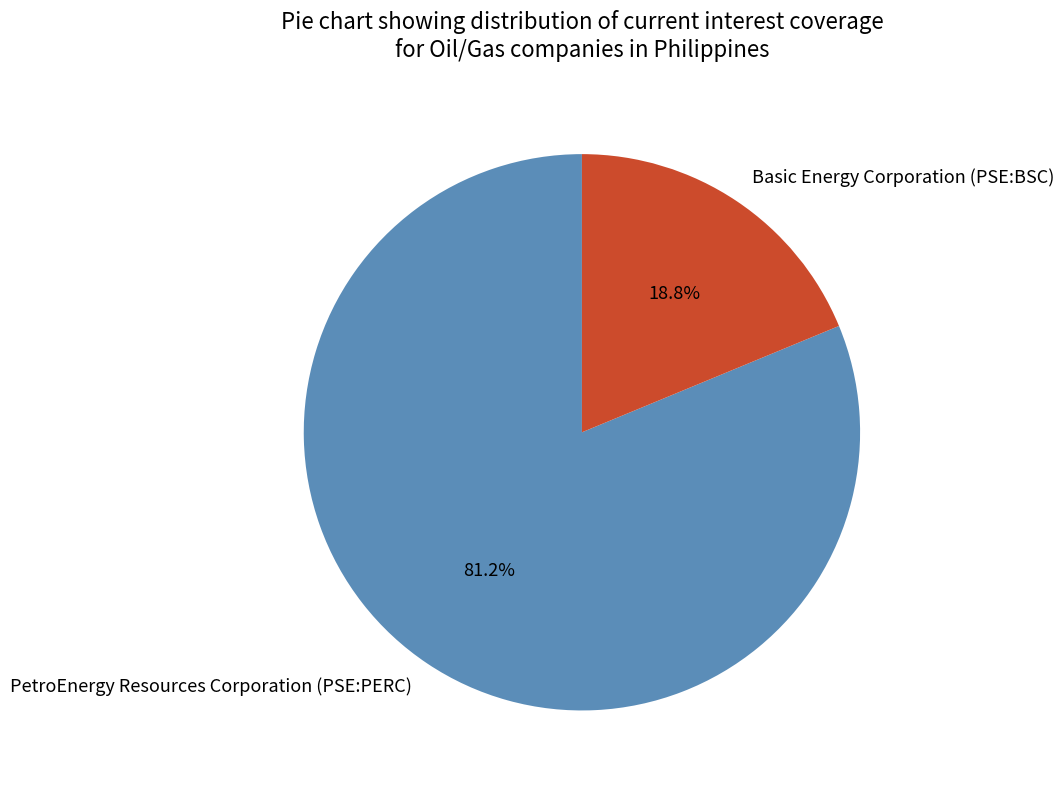

True or false: PetroEnergy Resources Corporation (PSE:PERC) accounts for 81% of the total.

True